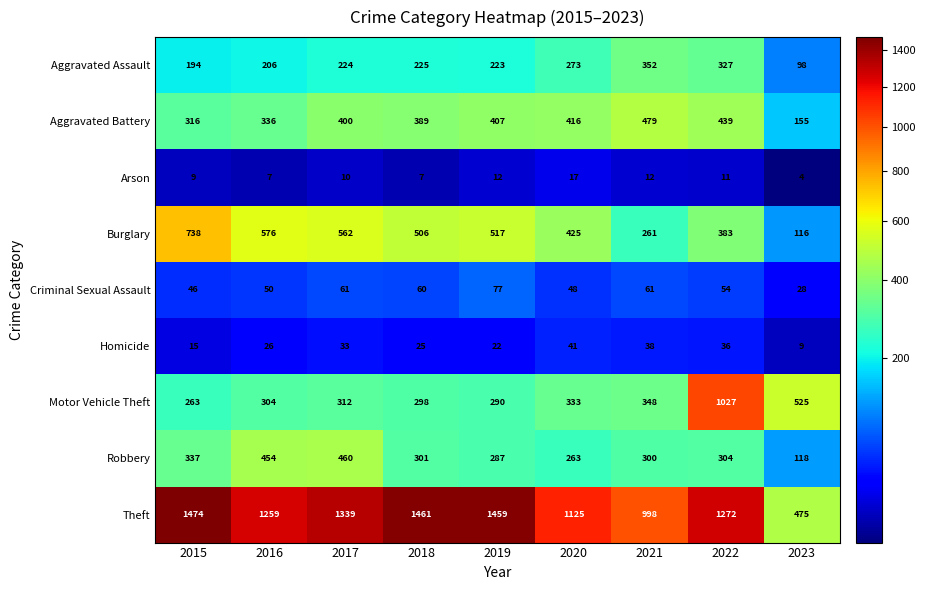

Which series has the largest total across all categories?

Theft